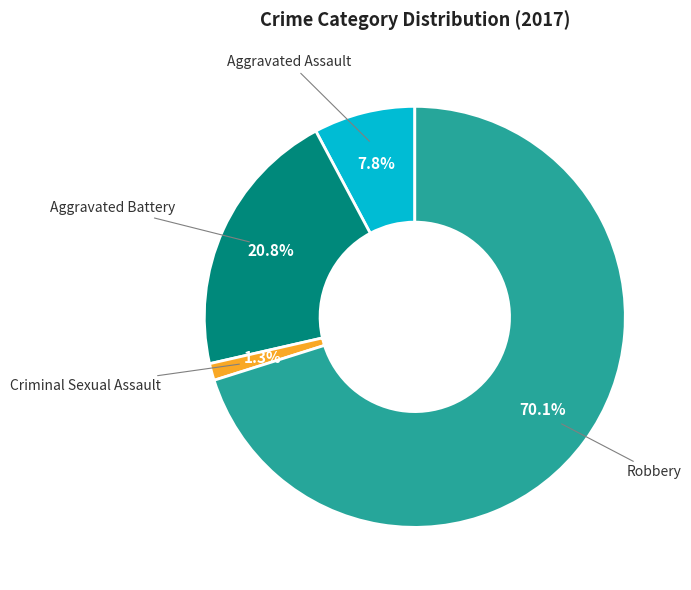

Is there a majority slice in this chart?

Yes